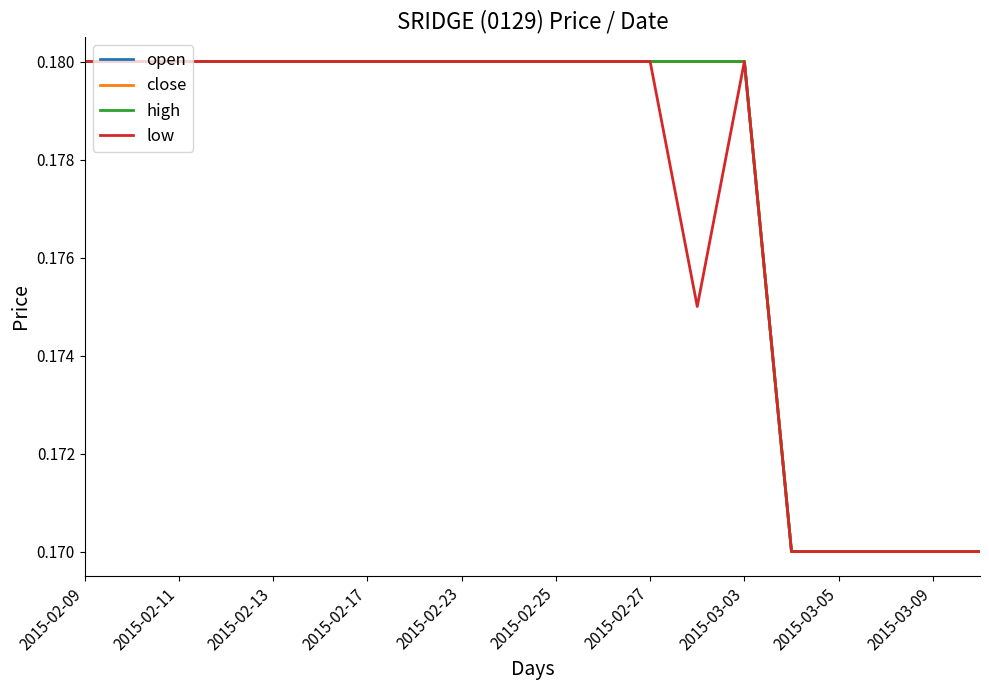

What is the maximum value for high?

0.2